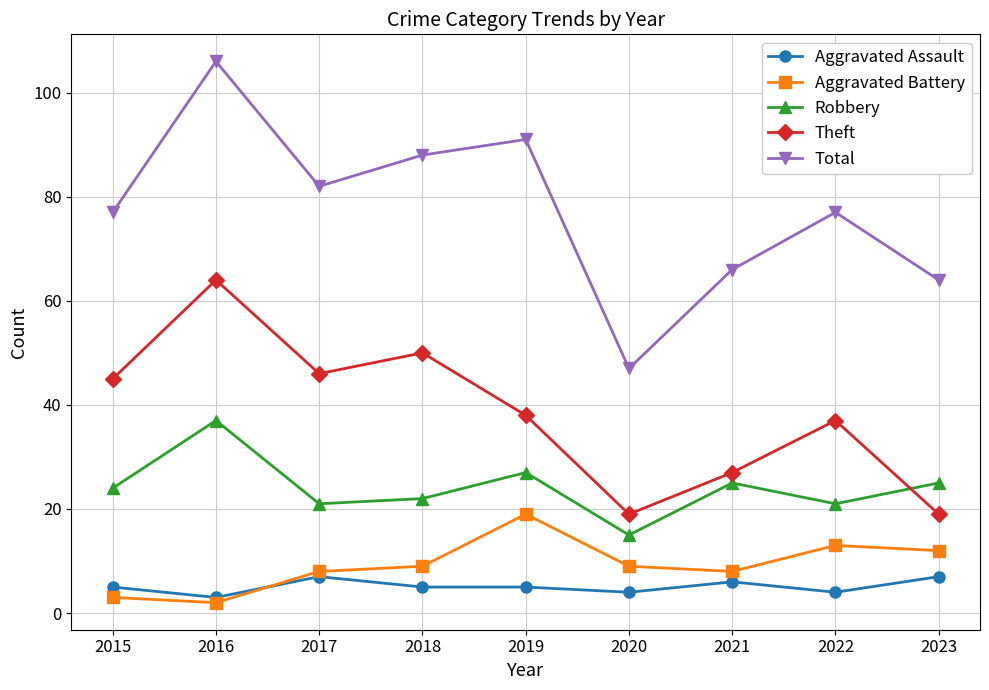

True or false: Robbery and Theft intersect in this chart.

True